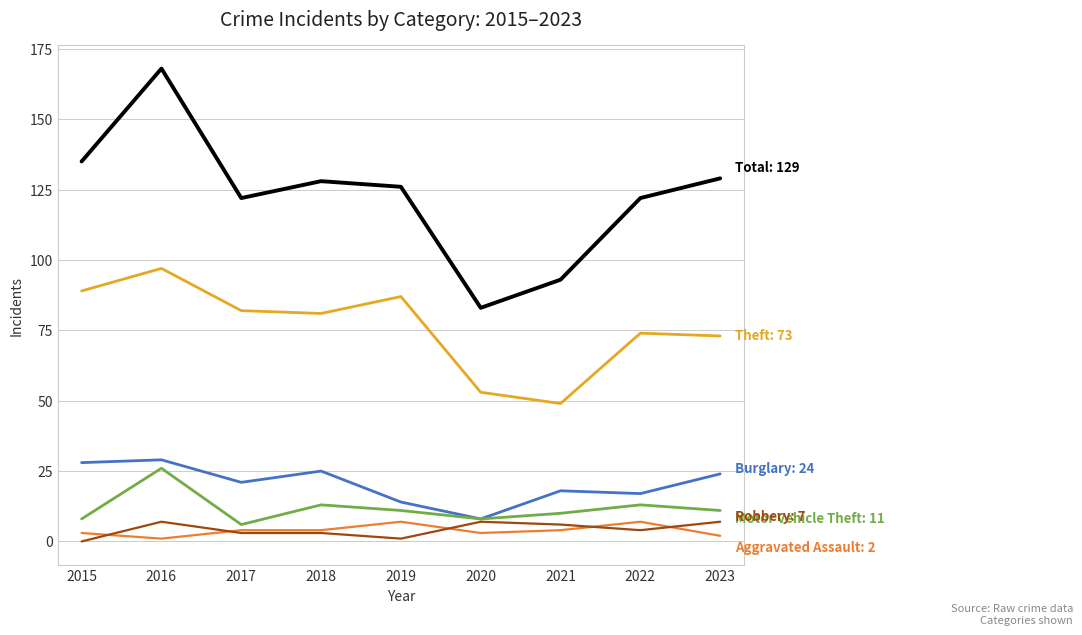

What is the maximum value shown in the chart?

168